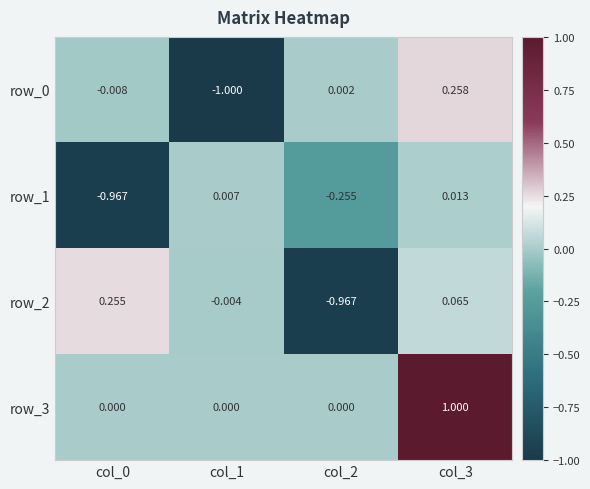

How many values in row_1 are above zero?

2